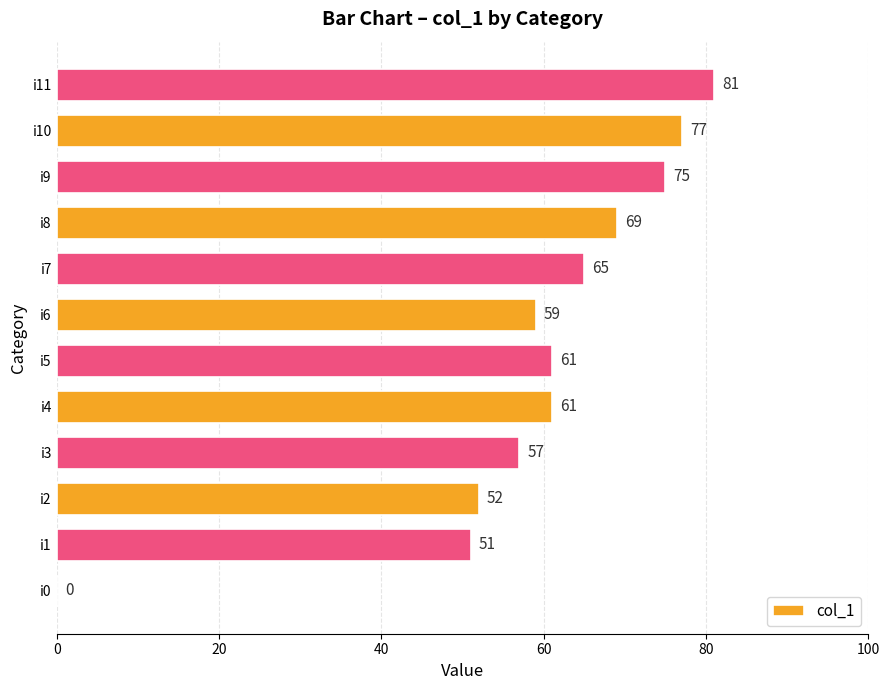

At which category does the chart reach its peak across all series?

i11